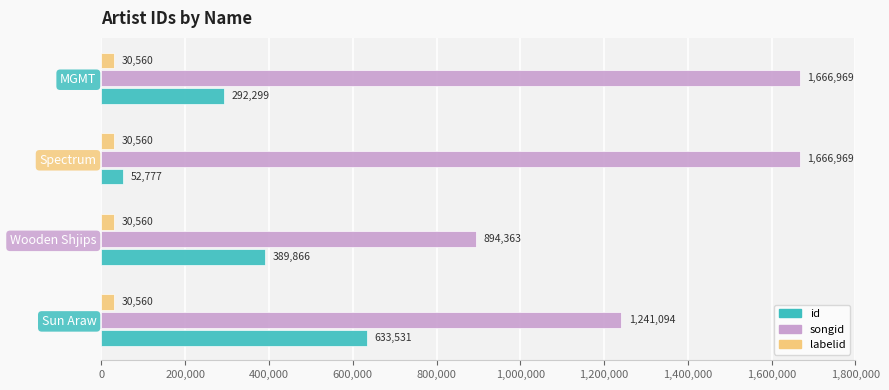

How many categories are shown in the chart?

4